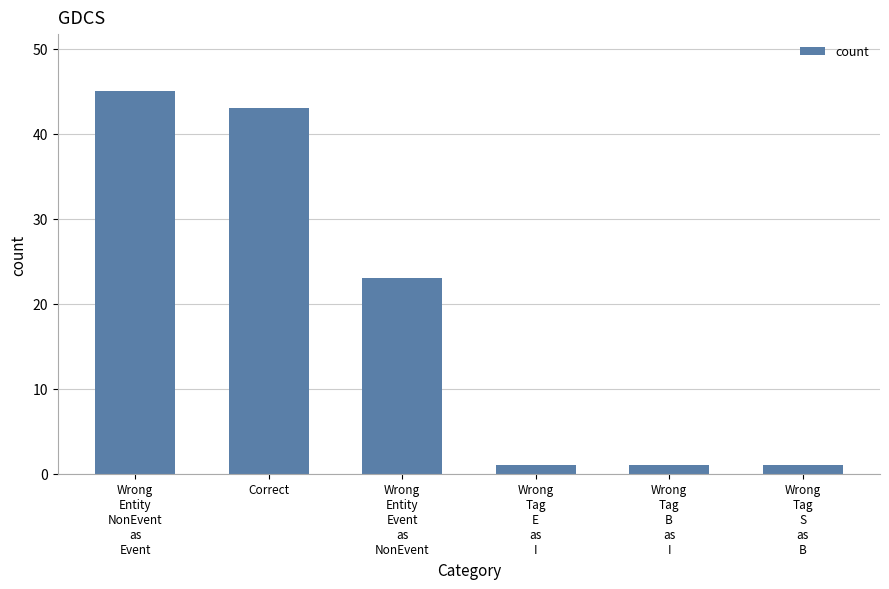

Is it true that the value at Wrong
Entity
Event
as
NonEvent is 23?

True